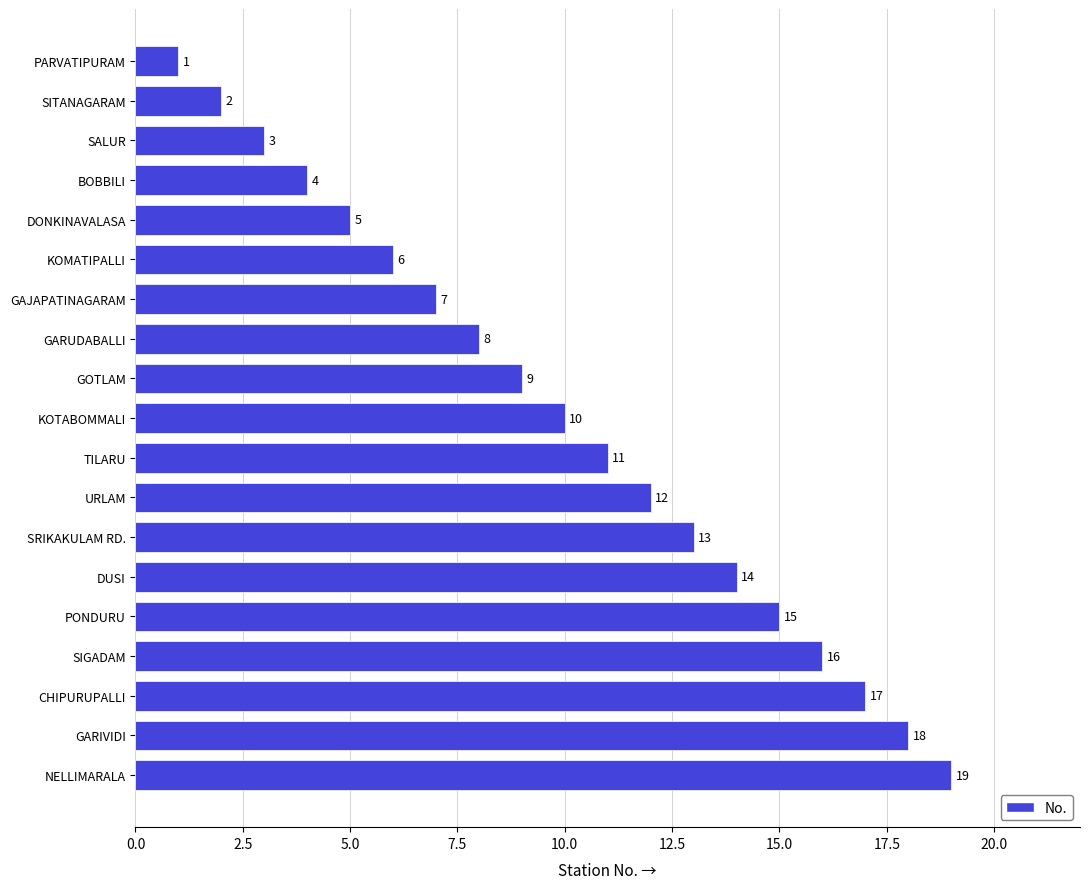

Rank the categories by value from lowest to highest.

PARVATIPURAM, SITANAGARAM, SALUR, BOBBILI, DONKINAVALASA, KOMATIPALLI, GAJAPATINAGARAM, GARUDABALLI, GOTLAM, KOTABOMMALI, TILARU, URLAM, SRIKAKULAM RD., DUSI, PONDURU, SIGADAM, CHIPURUPALLI, GARIVIDI, NELLIMARALA